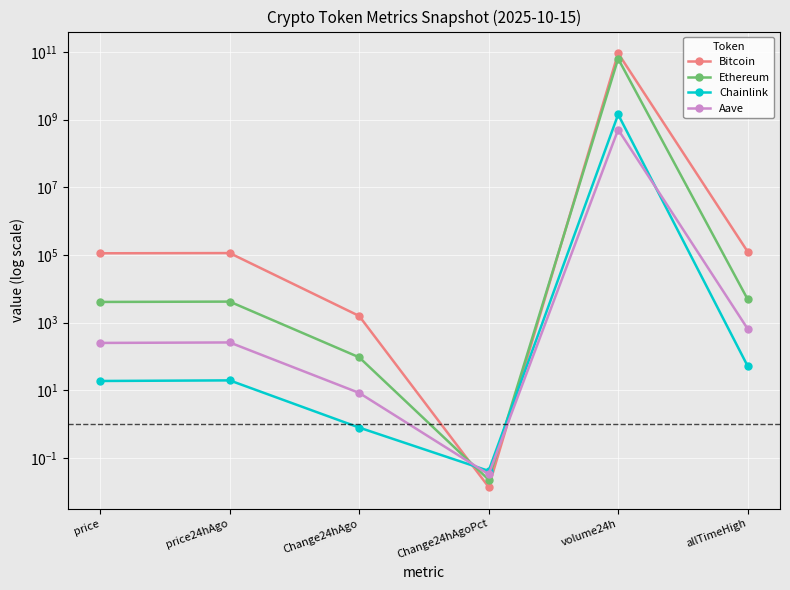

Where do Ethereum and Bitcoin first cross each other?

Change24hAgo and Change24hAgoPct